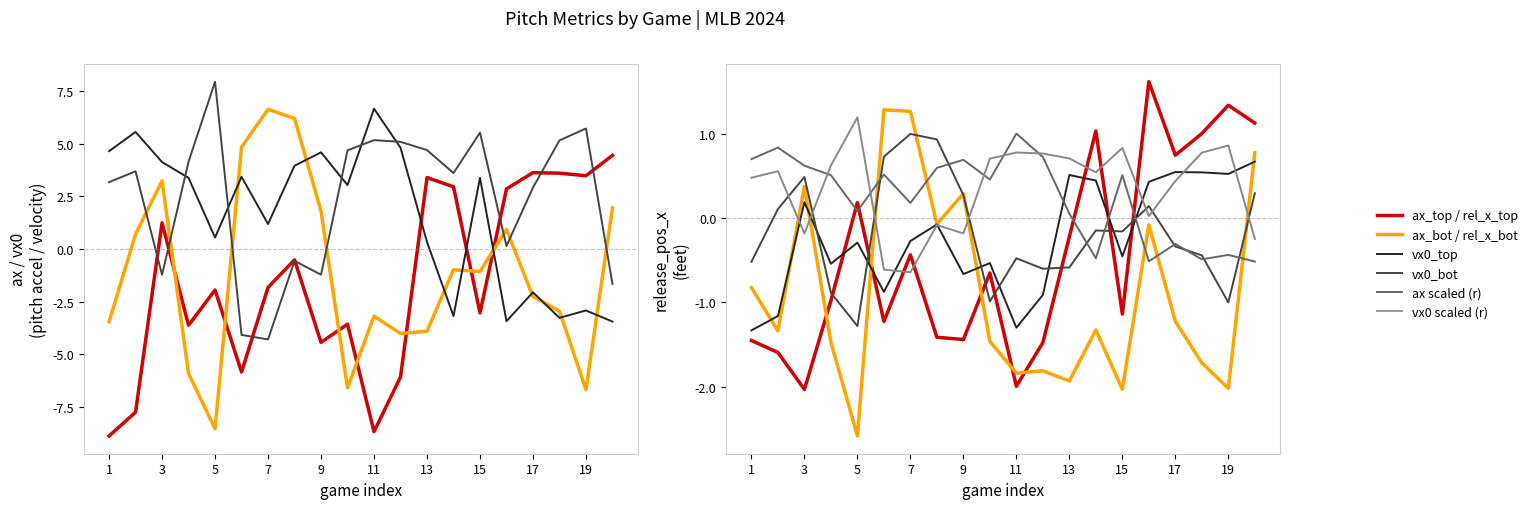

Is it true that release_pos_x_top equals -1.1 at TOR@TB?

False